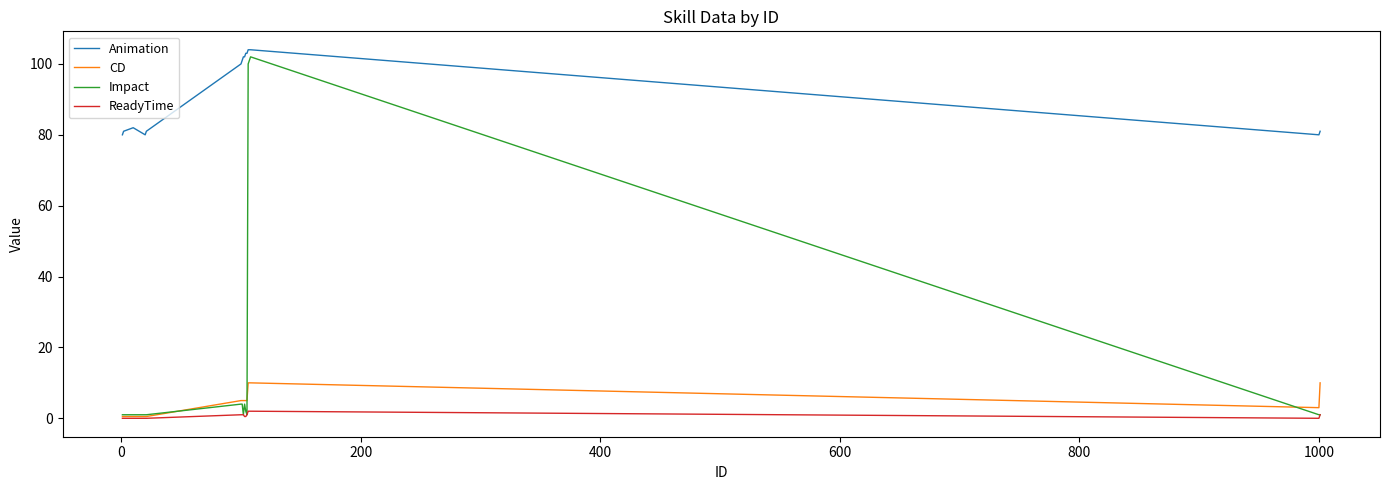

Which series has the largest total across all categories?

Animation